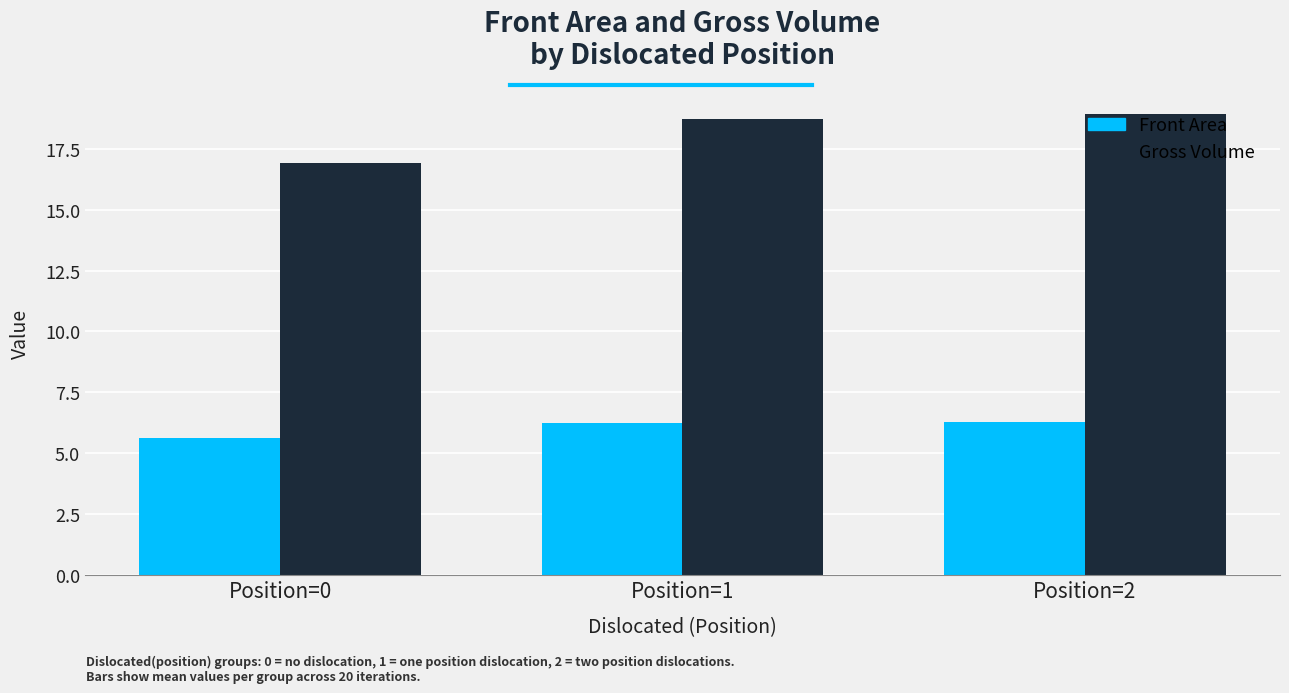

The Gross Volume series shows 16.9 at Position=0. True or false?

True